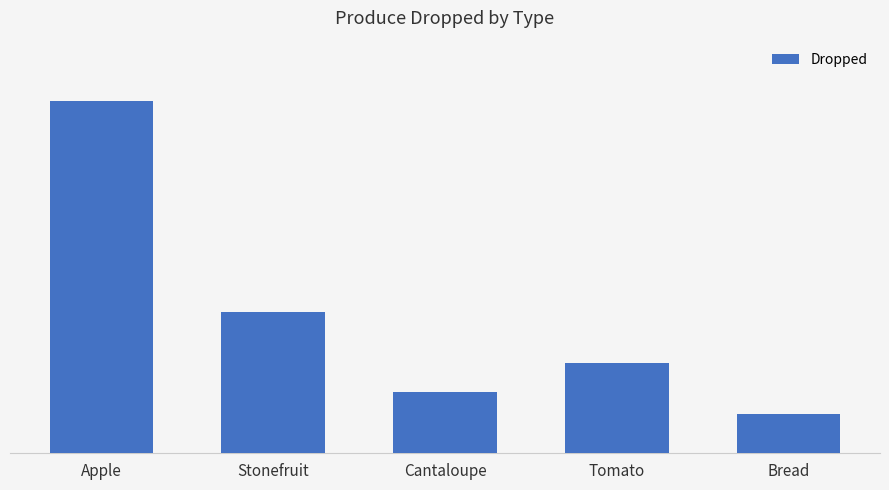

Is it true that the value at Tomato is 2640?

True